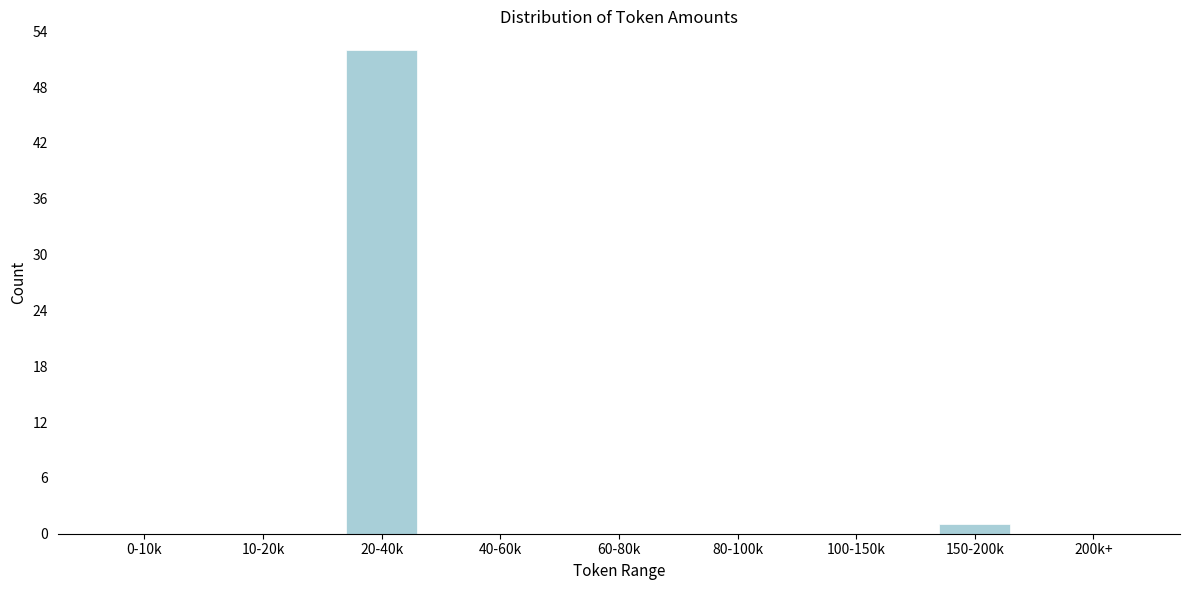

Reading left to right, list all the values displayed in this chart.

0-10k=0	10-20k=0	20-40k=52	40-60k=0	60-80k=0	80-100k=0	100-150k=0	150-200k=1	200k+=0